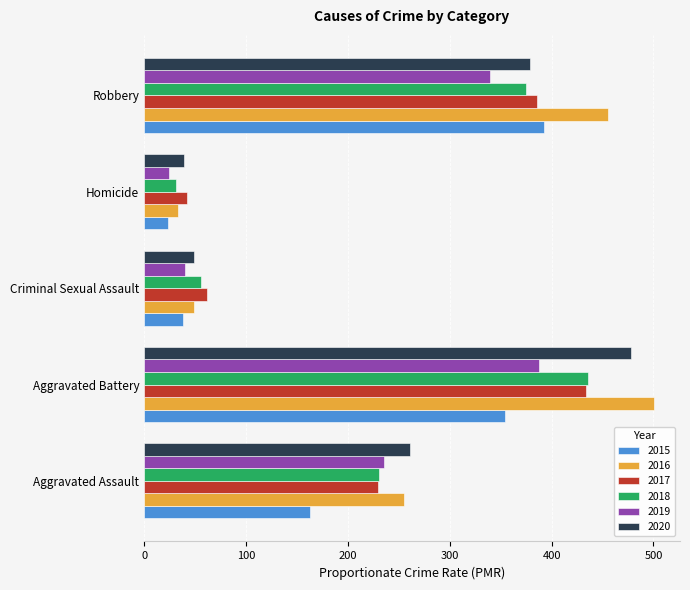

Read the 2017 value at Homicide.

42